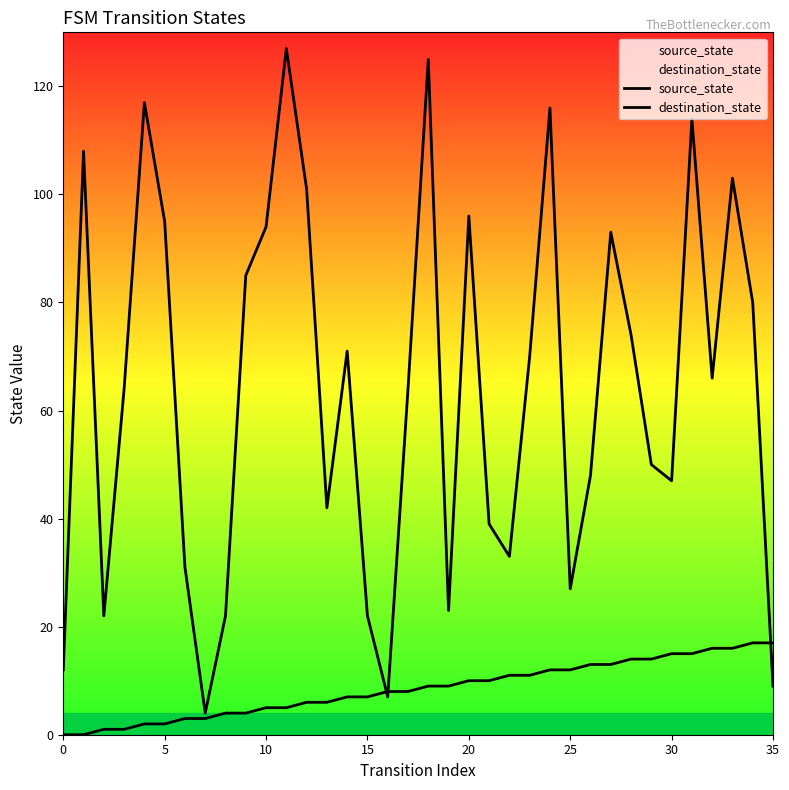

The value of source_state at 8 is 2. True or false?

False